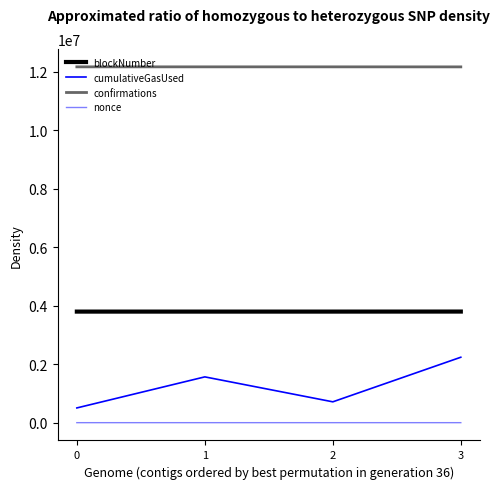

What is the maximum value for cumulativeGasUsed?

2238391